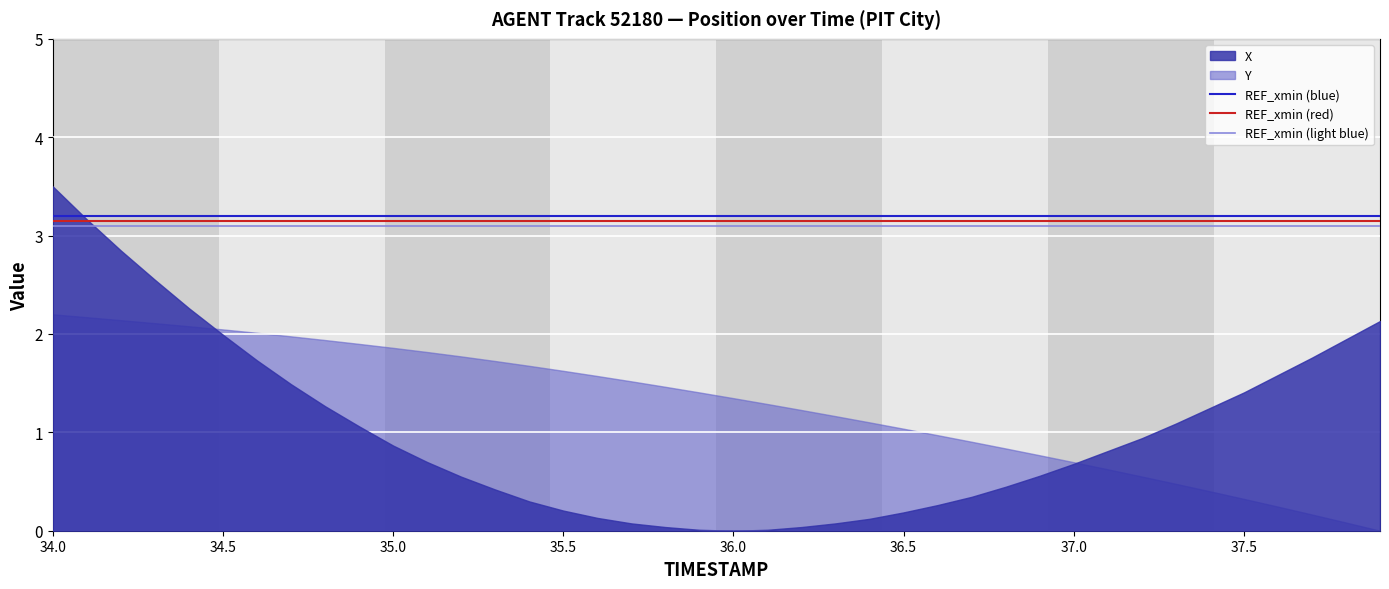

Between 34.0 and 34.5, which series saw the biggest shift?

X